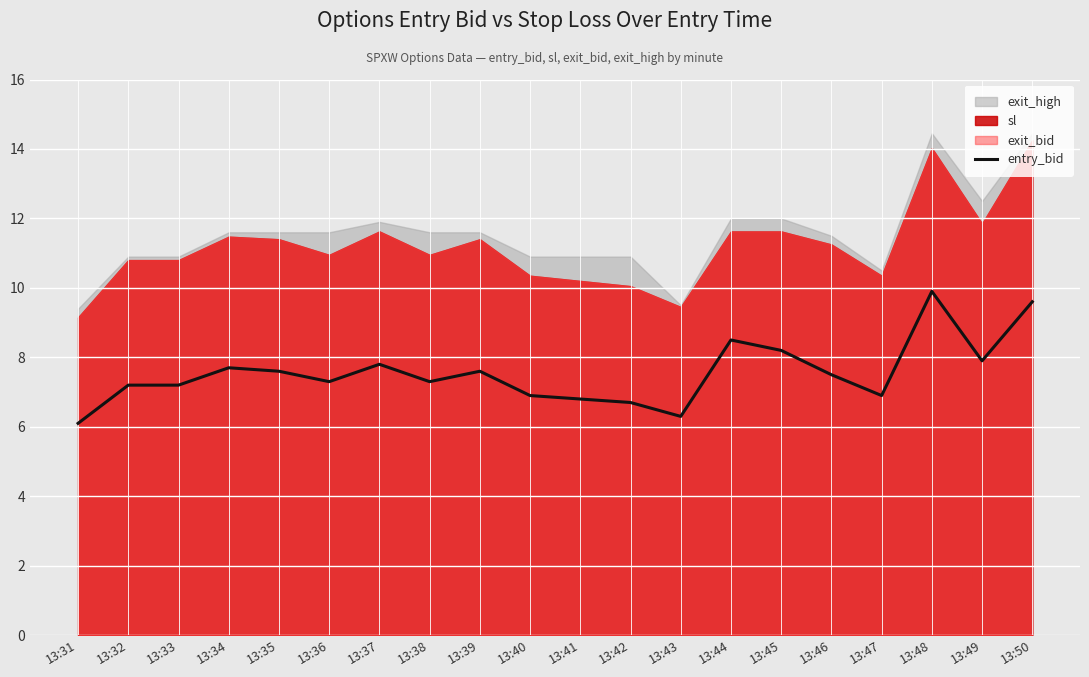

The value at 13:40 is 6.9. True or false?

True